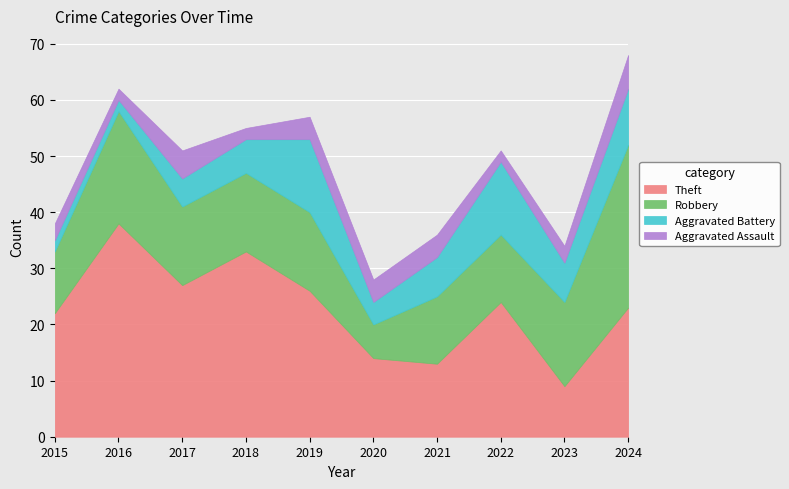

Reading right to left, extract all data points from this chart.

Theft: 2024=23	2023=9	2022=24	2021=13	2020=14	2019=26	2018=33	2017=27	2016=38	2015=22
Robbery: 2024=29	2023=15	2022=12	2021=12	2020=6	2019=14	2018=14	2017=14	2016=20	2015=11
Aggravated Battery: 2024=10	2023=7	2022=13	2021=7	2020=4	2019=13	2018=6	2017=5	2016=2	2015=2
Aggravated Assault: 2024=6	2023=3	2022=2	2021=4	2020=4	2019=4	2018=2	2017=5	2016=2	2015=3